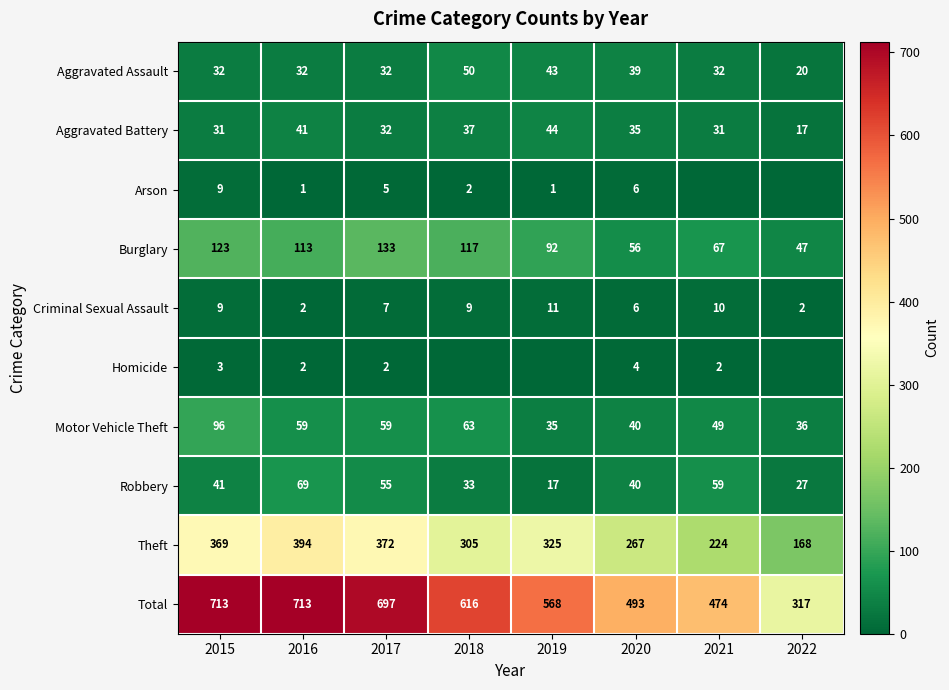

What is the approximate value of Aggravated Assault at 2015?

32